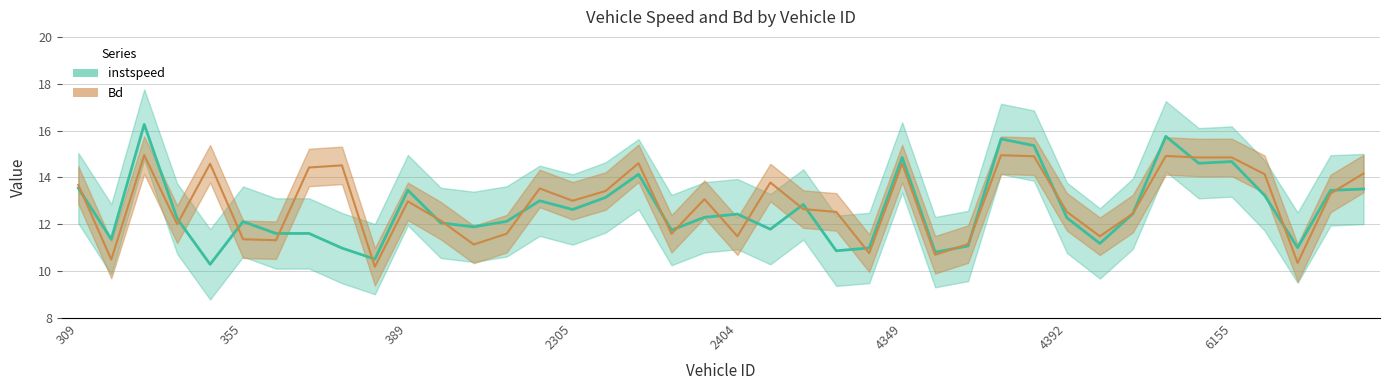

How many values in the Bd series are below 13?

20